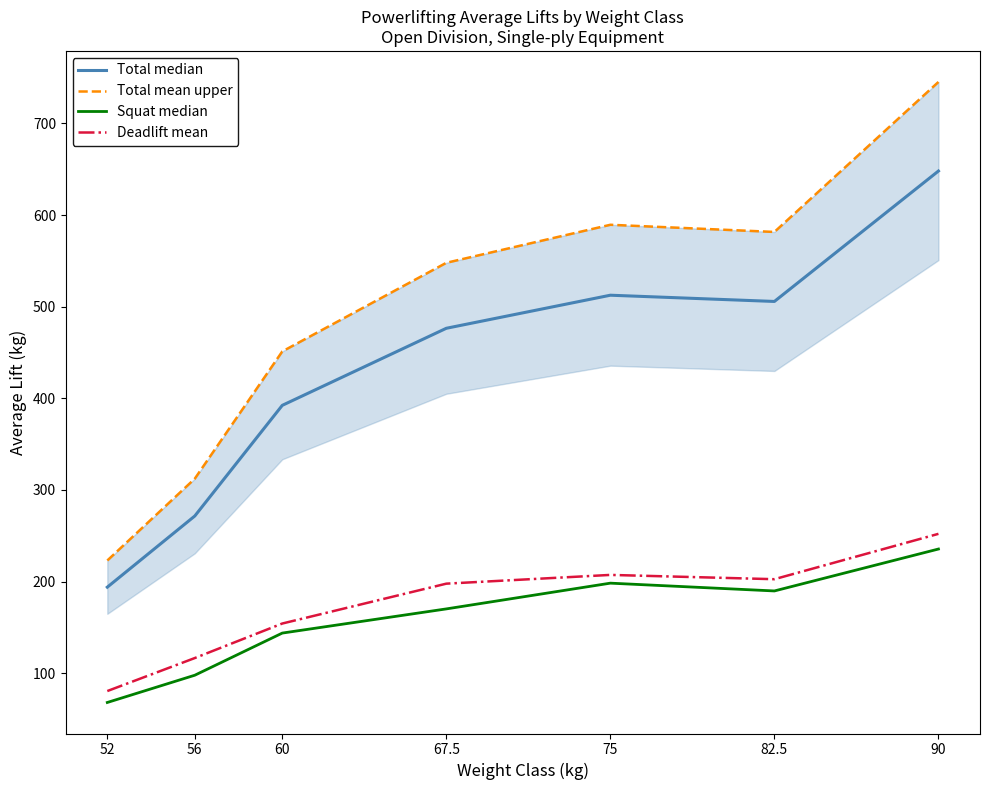

What is the spread (max minus min) of values at 75?

391.2